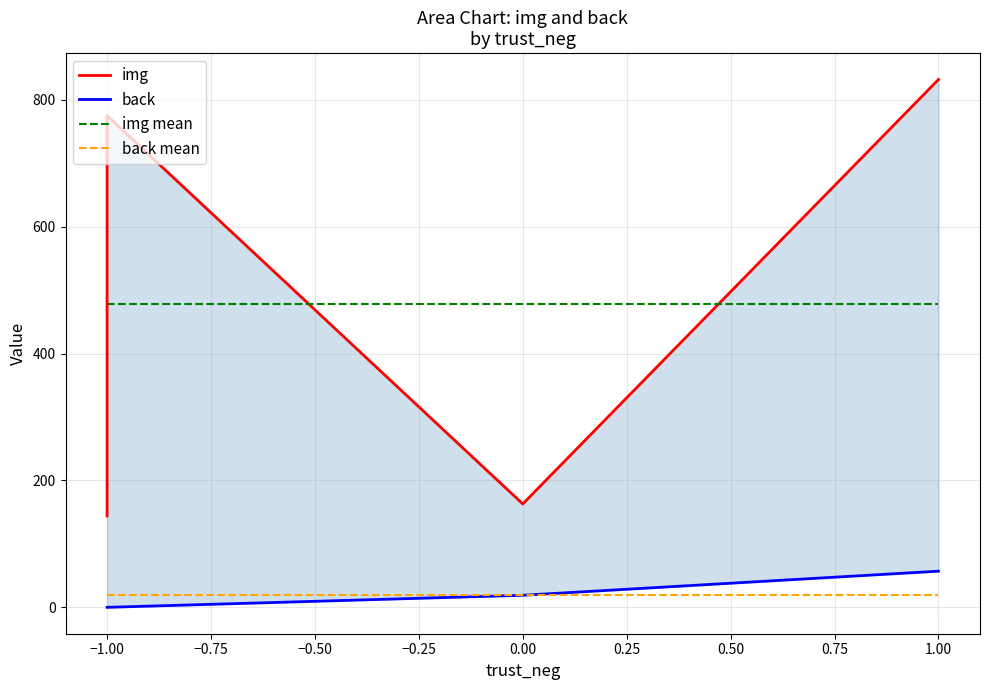

Which series has the largest total across all categories?

img